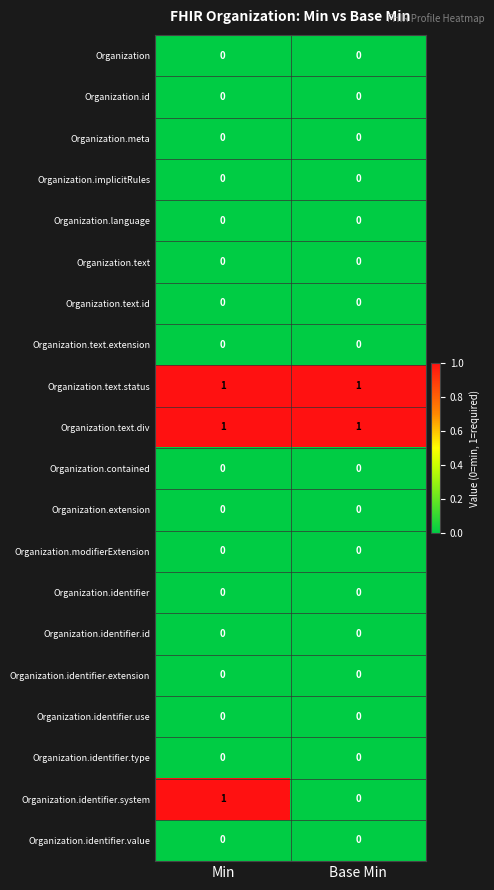

True or false: Organization.identifier.system has a value of -1 at Base Min.

False